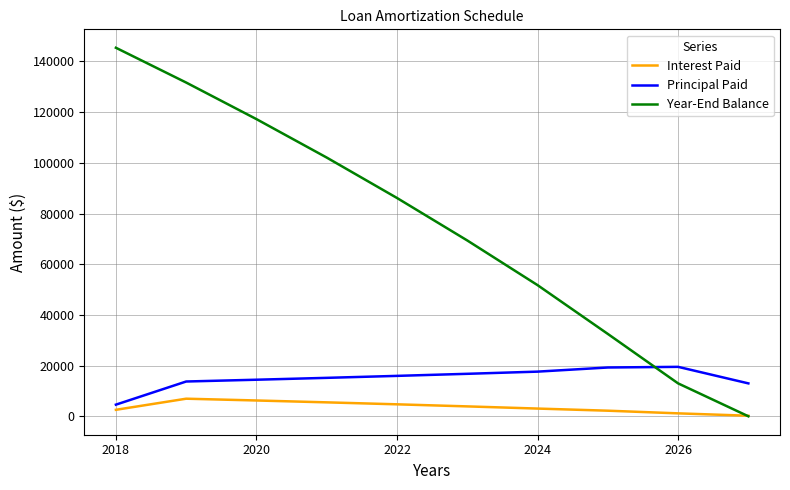

Rank the series by their maximum value, from lowest to highest.

Interest Paid, Principal Paid, Year-End Balance